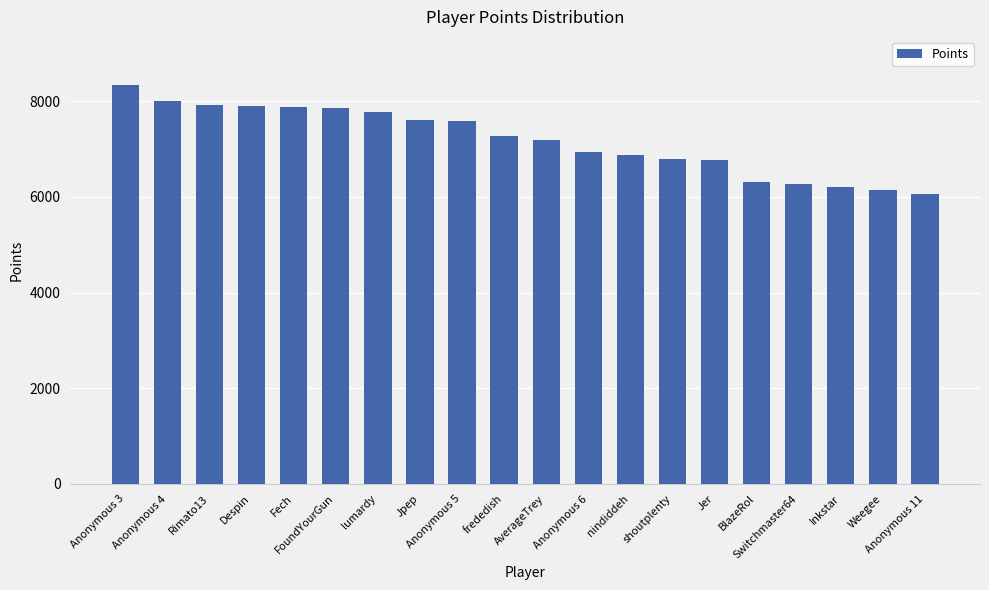

What is the average value?

7180